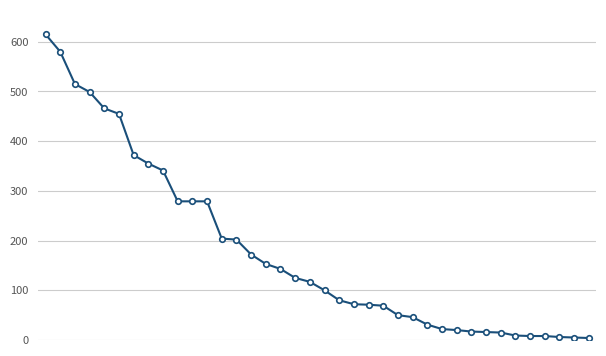

Is this an area chart (filled region under the line)?

No